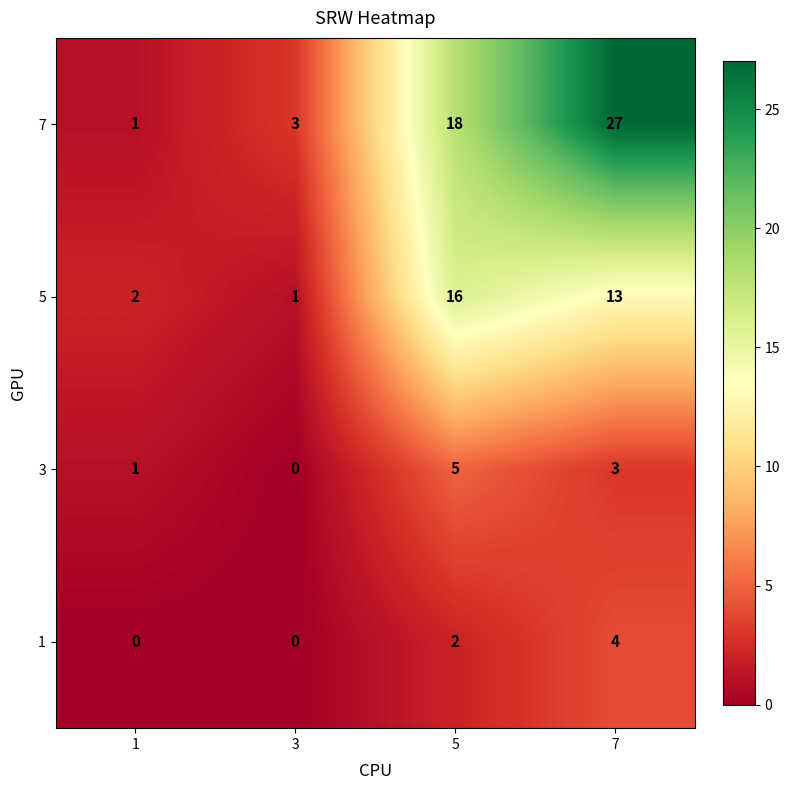

How many values in the 7 series are below 18?

2